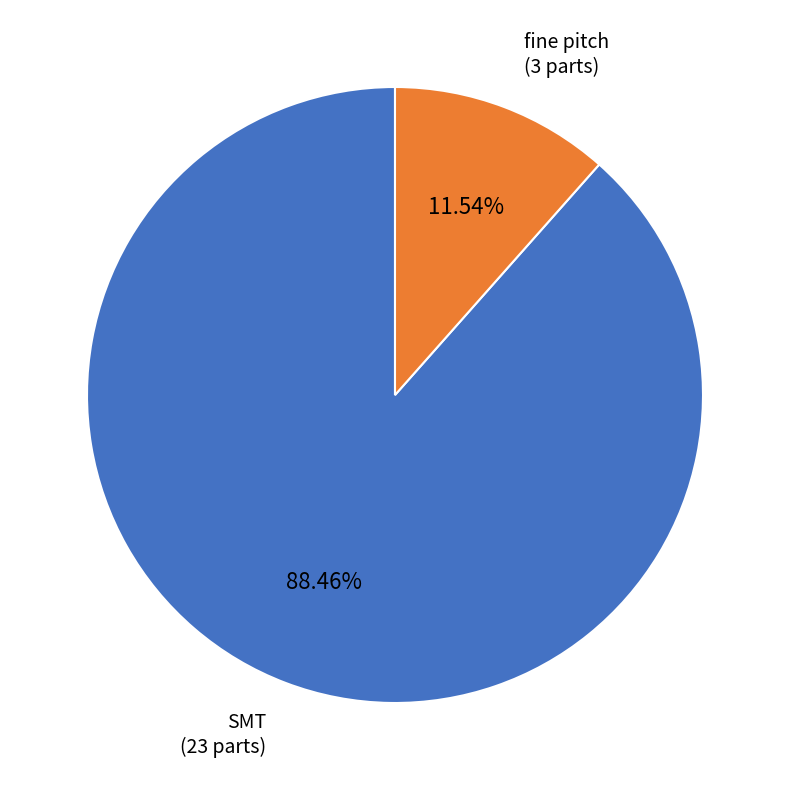

How many segments does this pie chart have?

2